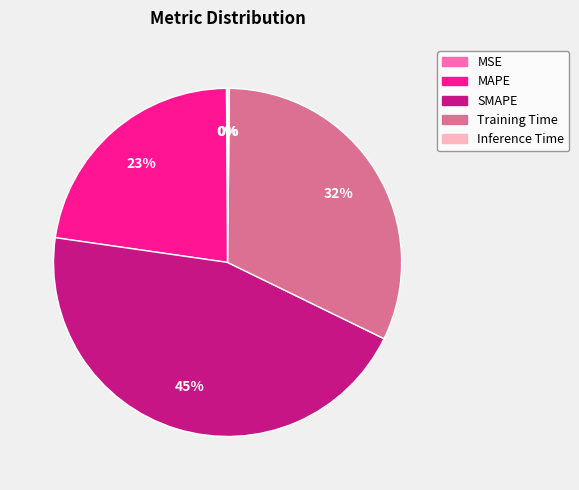

Combined, do SMAPE and MAPE account for over 50%?

Yes